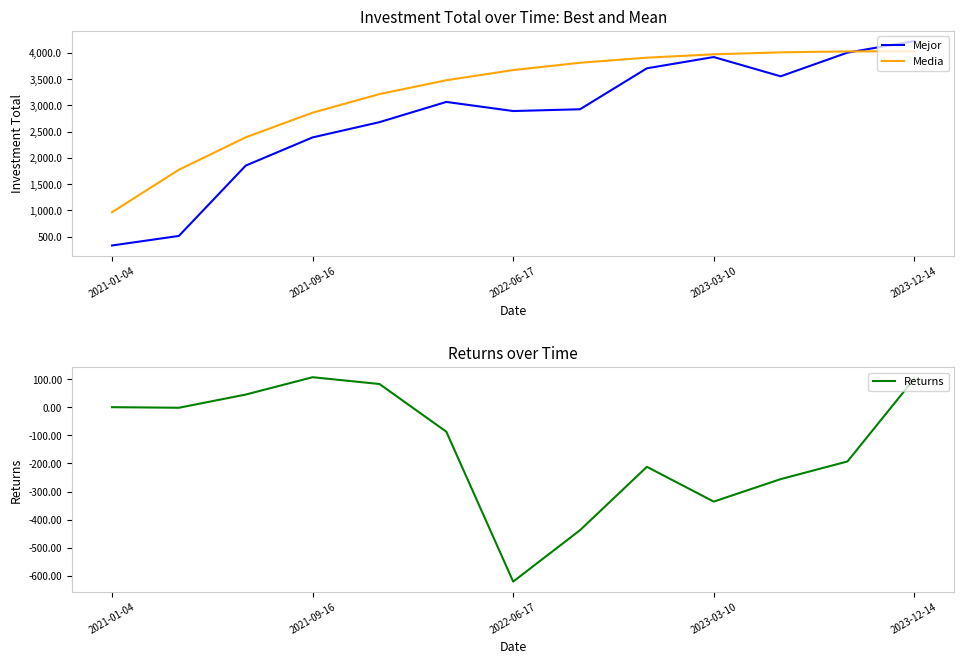

True or false: Mejor and Media cross at least once.

True